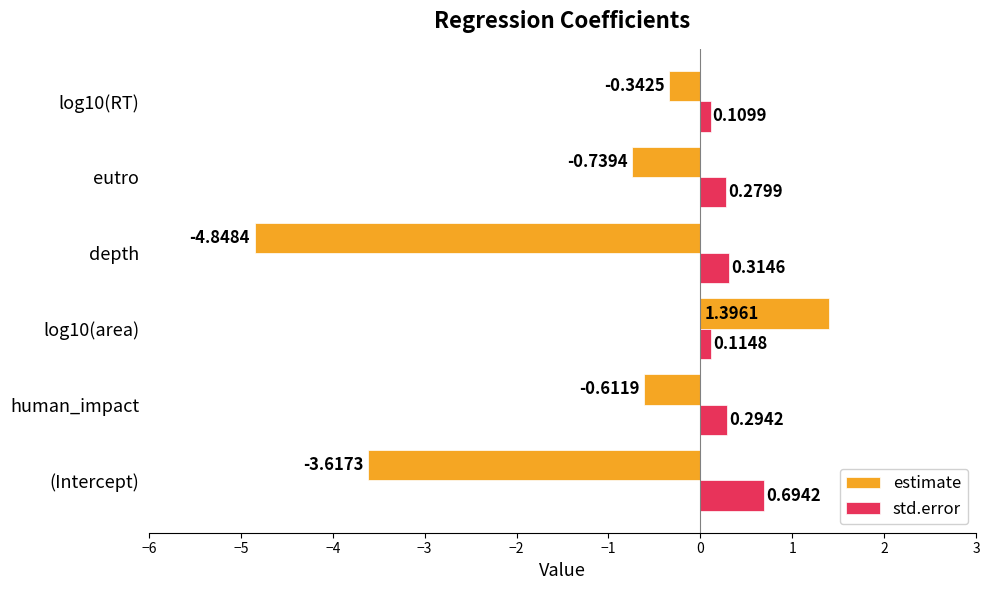

Rank the categories by estimate value from lowest to highest.

depth, (Intercept), eutro, human_impact, log10(RT), log10(area)